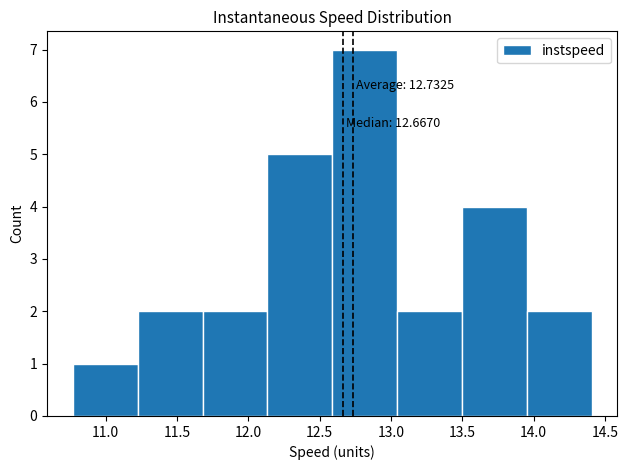

Over which range of the x-axis is the bar tallest?

12.60 to 13.05